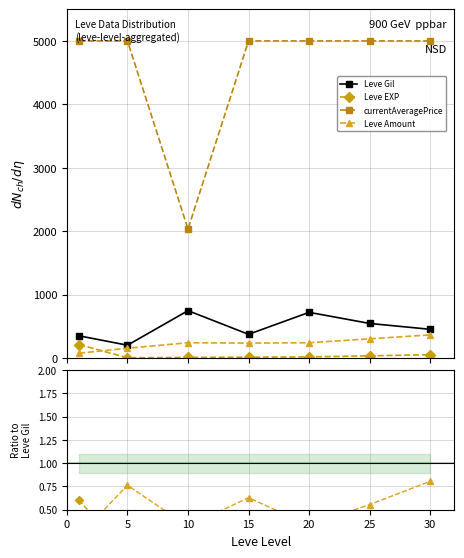

The Leve Amount series shows 0.5 at 5. True or false?

False